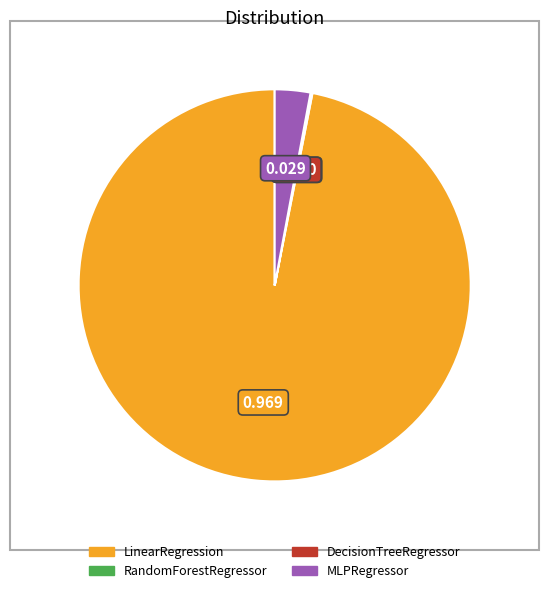

Which category has the biggest portion of the pie?

LinearRegression